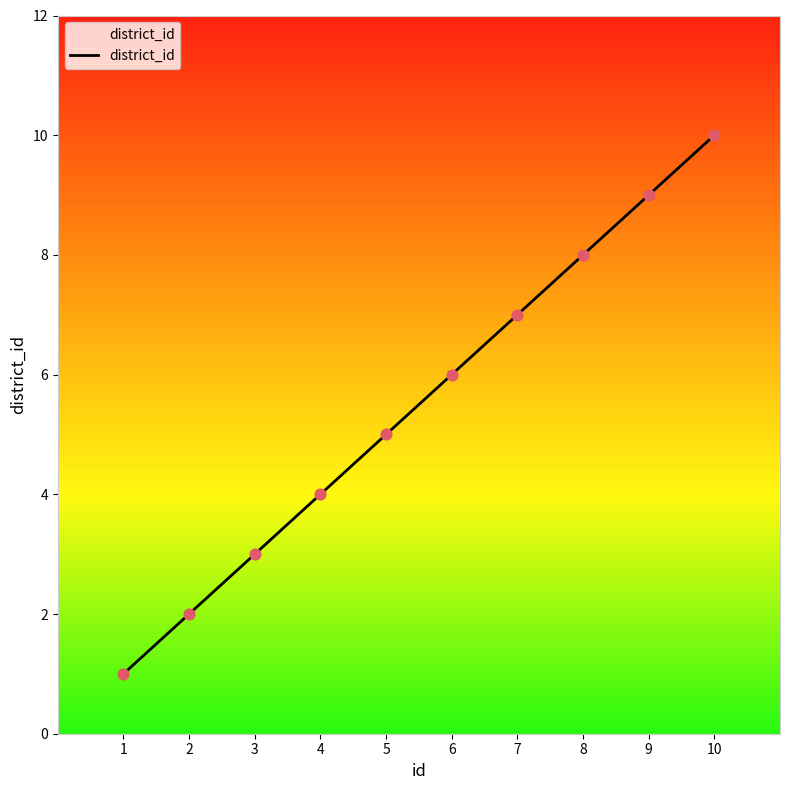

What is the ratio of the value at 8 to the value at 5?

1.6